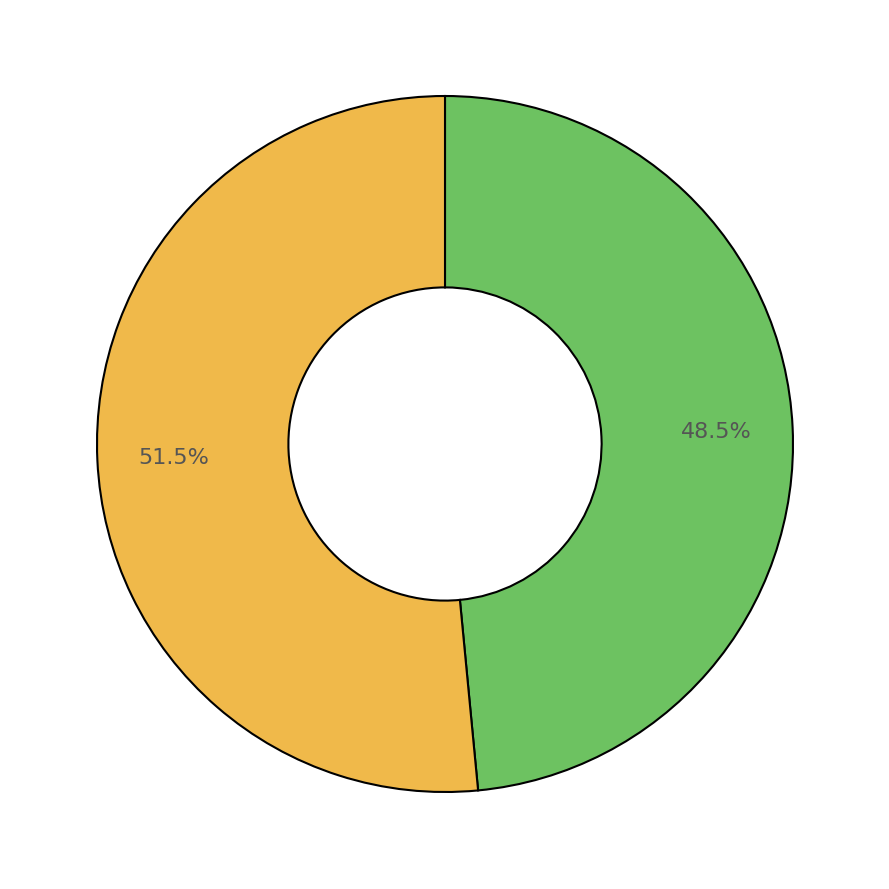

To the nearest percent, what is the difference between the largest and smallest slice percentages?

3%